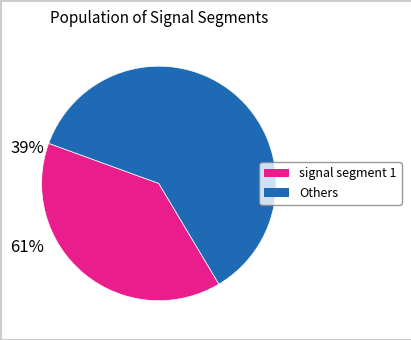

Is there any slice that represents more than half of the pie?

Yes